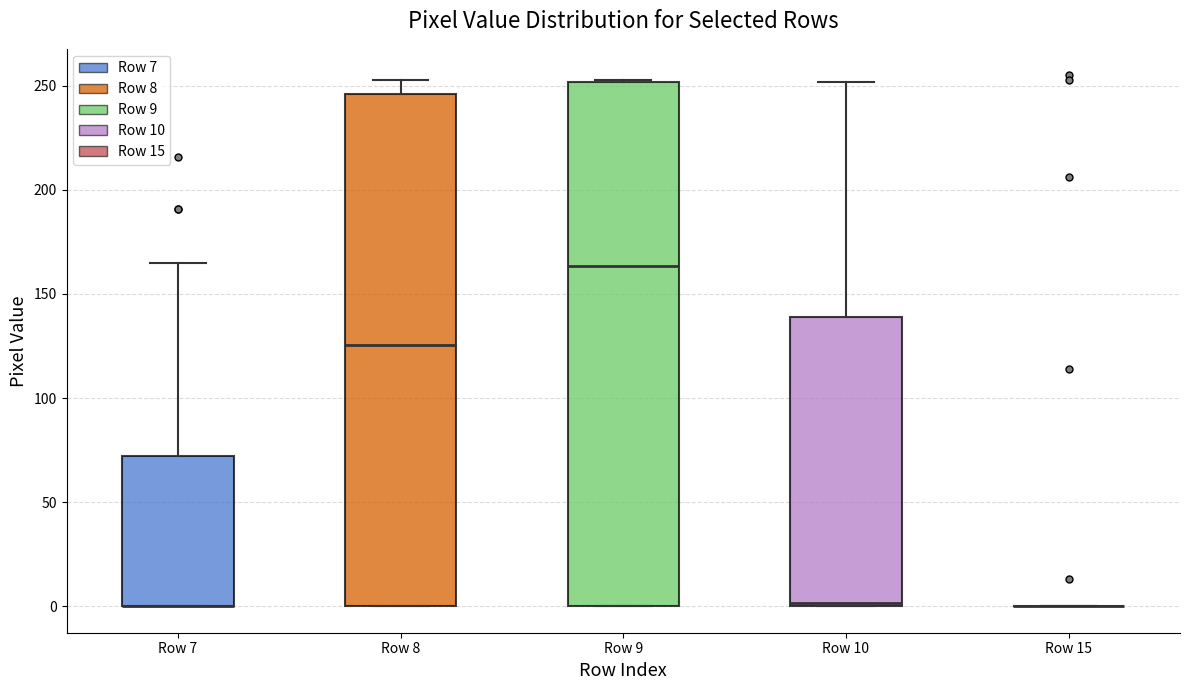

Which box is the tallest, from its lower edge to its upper edge?

Row 9